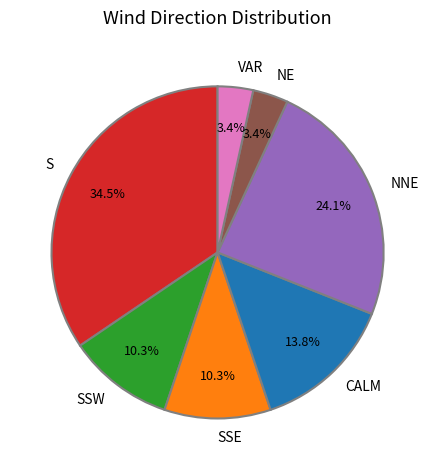

Is it true that SSE is 10% of the pie?

True